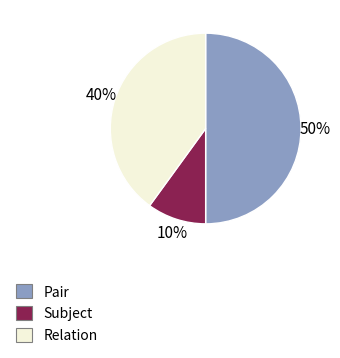

Combined, do Relation and Pair account for over 50%?

Yes